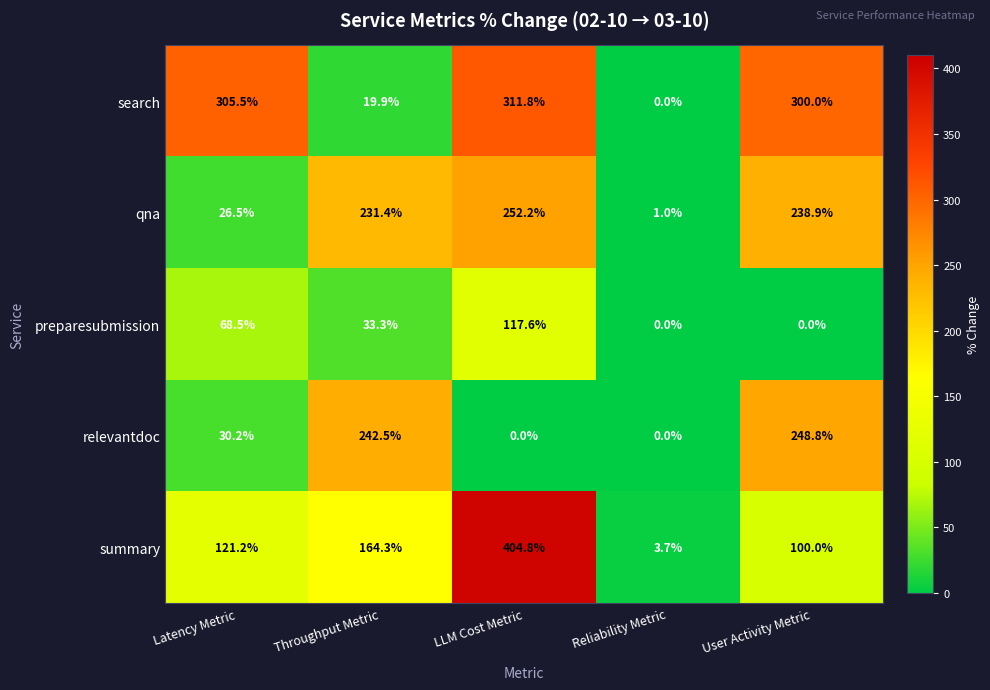

How many distinct data groups are displayed?

5